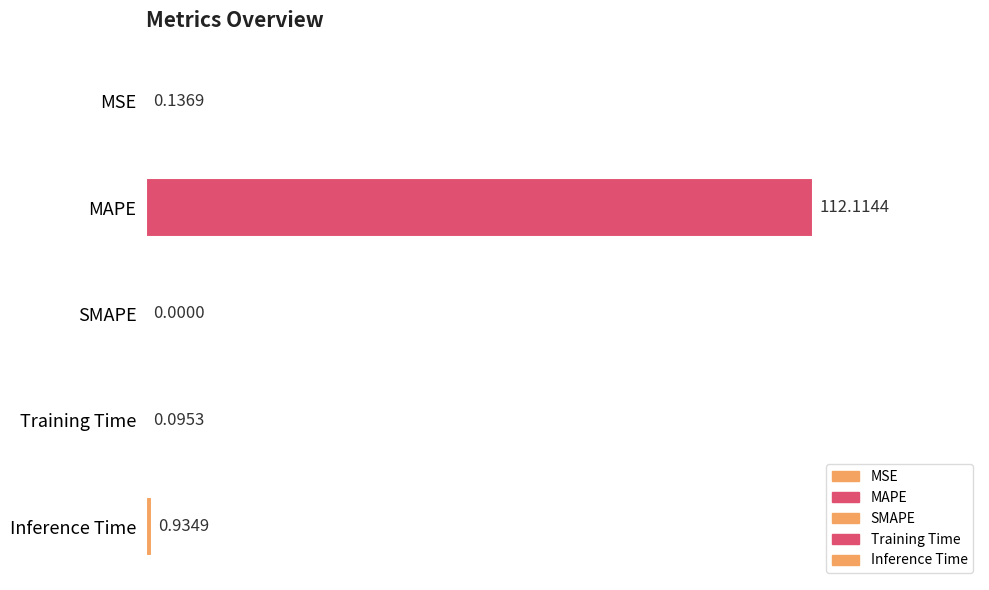

Where is the data nearest to the value 56?

Inference Time